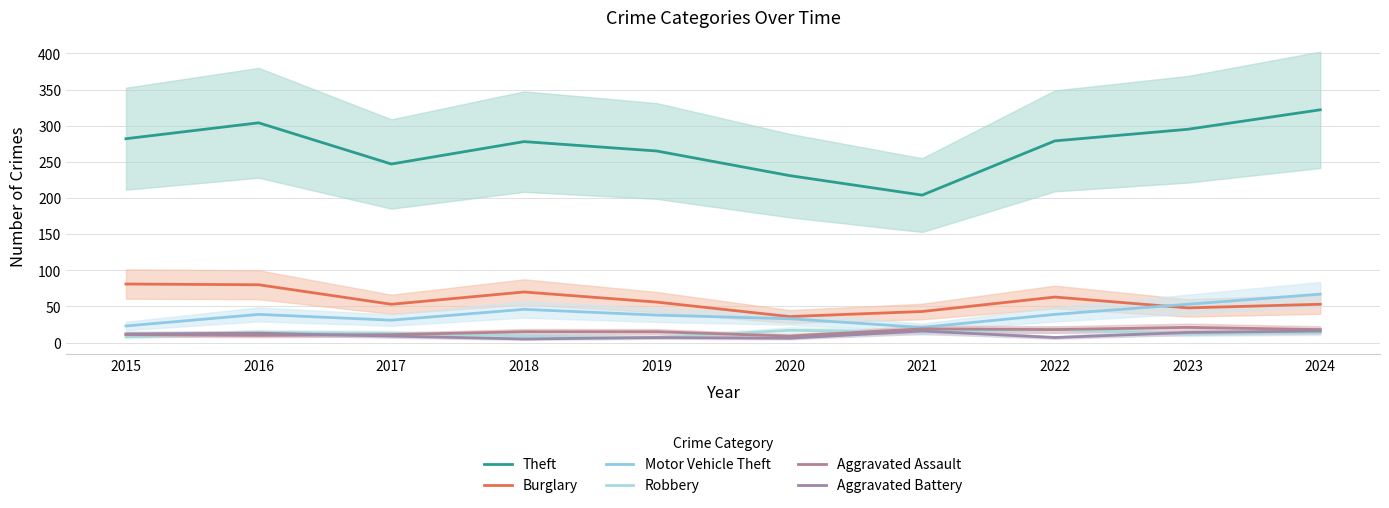

Which category has the highest value in the Burglary series?

2015